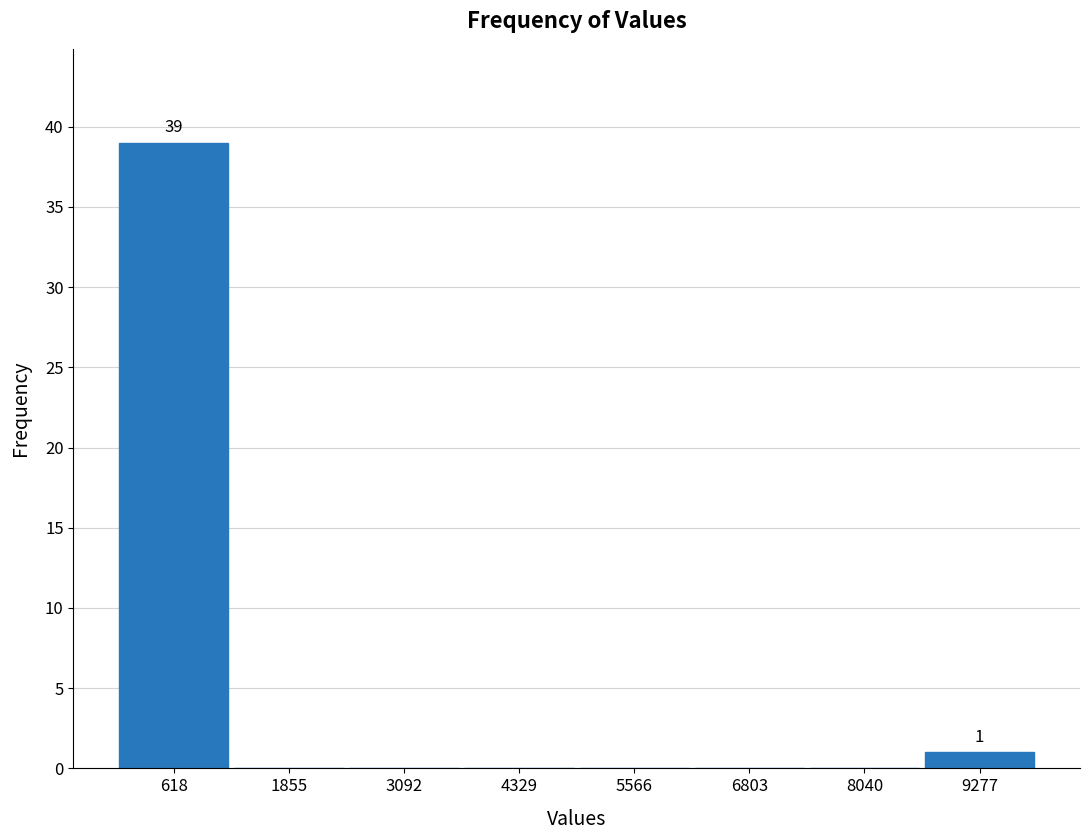

Over which range of the x-axis is the bar tallest?

0 to 1200